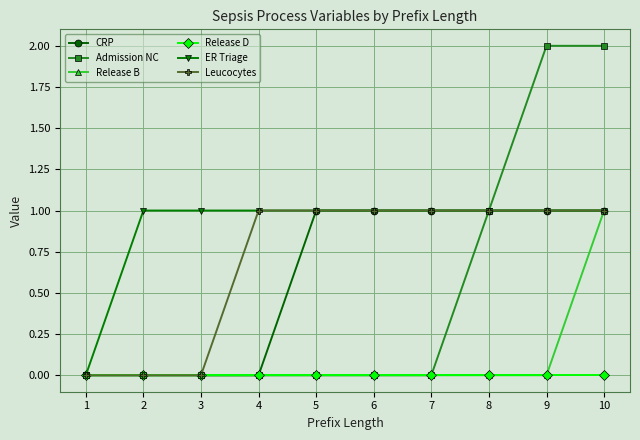

Reading left to right, list all the values displayed in this chart.

CRP: 1=0	2=0	3=0	4=0	5=1	6=1	7=1	8=1	9=1	10=1
Admission NC: 1=0	2=0	3=0	4=0	5=0	6=0	7=0	8=1	9=2	10=2
Release B: 1=0	2=0	3=0	4=0	5=0	6=0	7=0	8=0	9=0	10=1
Release D: 1=0	2=0	3=0	4=0	5=0	6=0	7=0	8=0	9=0	10=0
ER Triage: 1=0	2=1	3=1	4=1	5=1	6=1	7=1	8=1	9=1	10=1
Leucocytes: 1=0	2=0	3=0	4=1	5=1	6=1	7=1	8=1	9=1	10=1